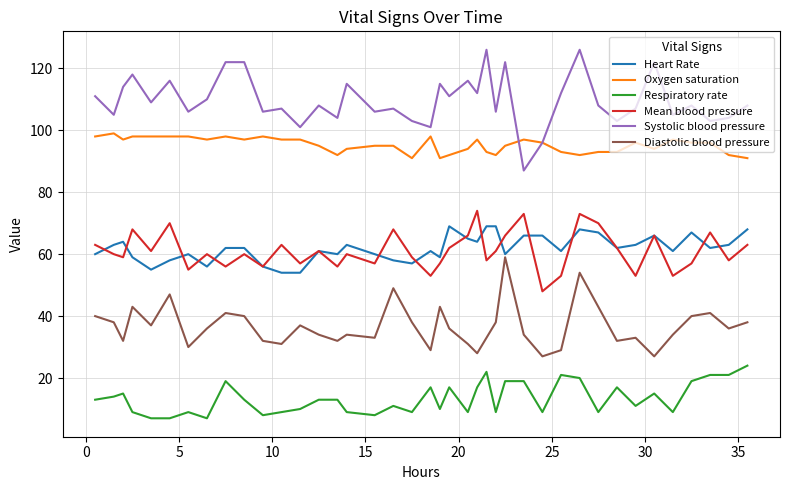

True or false: Respiratory rate and Heart Rate intersect in this chart.

False